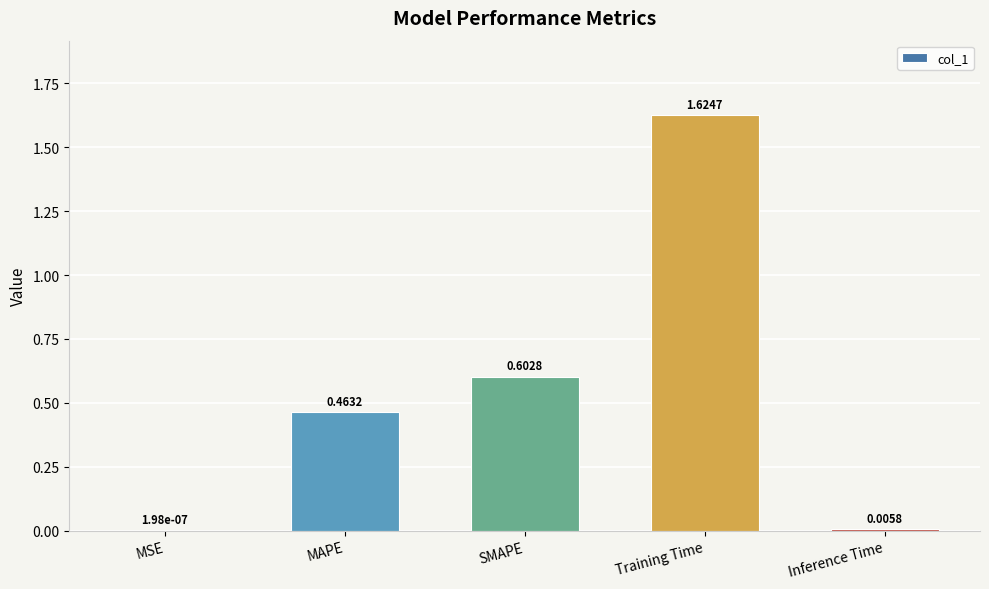

What is the sum of the values at MSE and SMAPE?

0.6